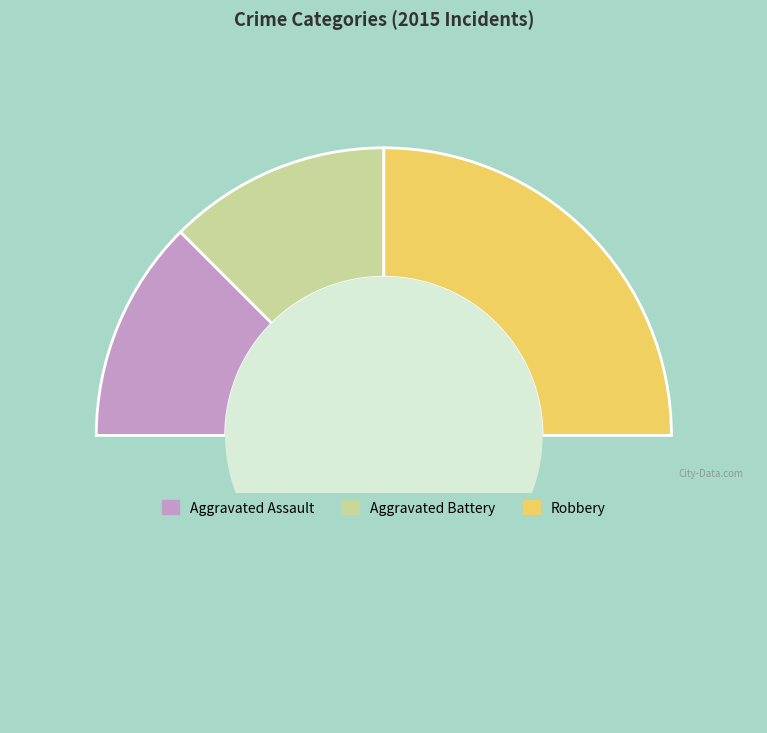

How many slices are in this pie chart?

4